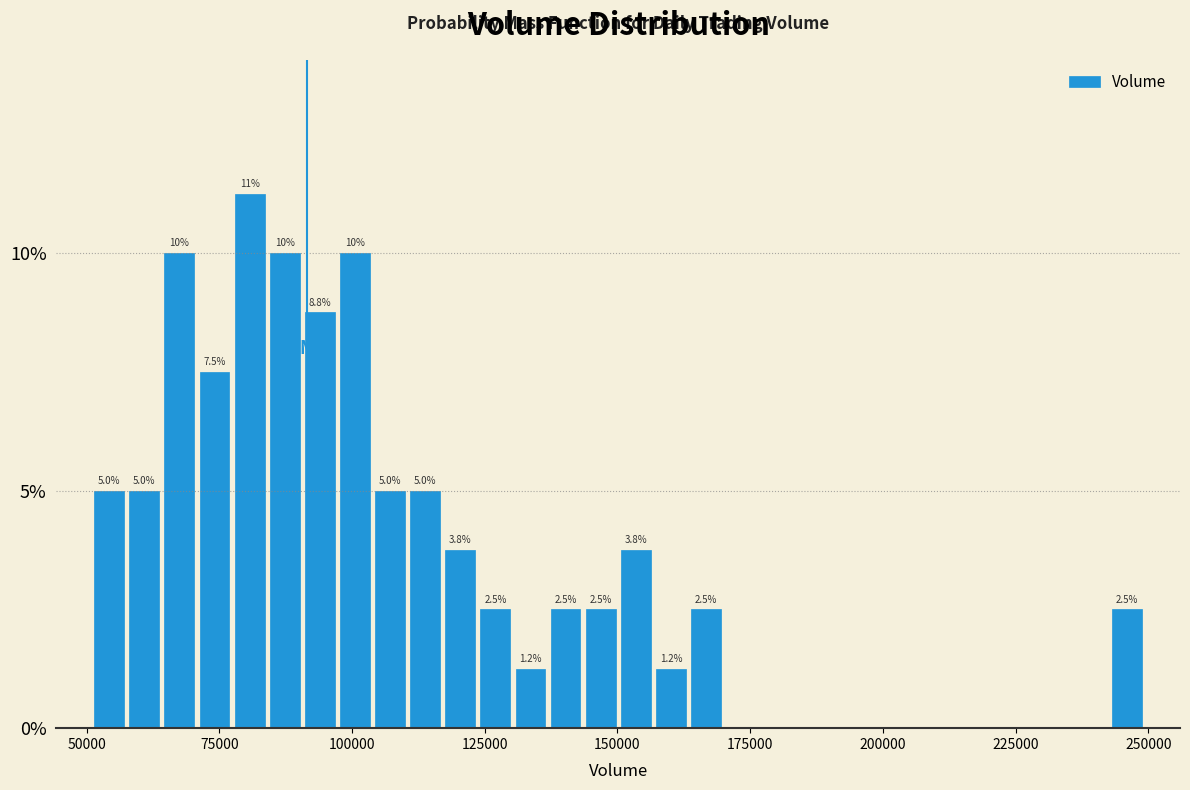

Around what value on the x-axis is the tallest bar? Give the approximate position of its centre, as read against the axis.

80000